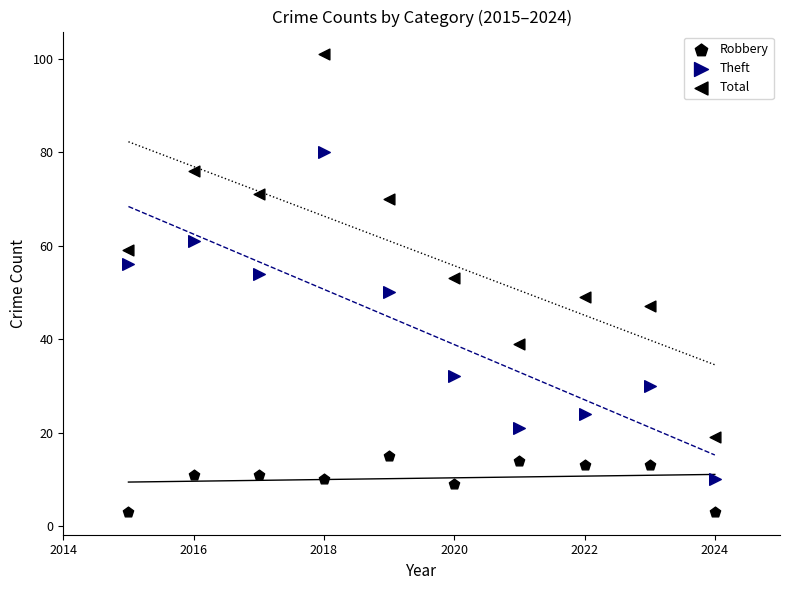

How many points are shown in the scatter plot?

30